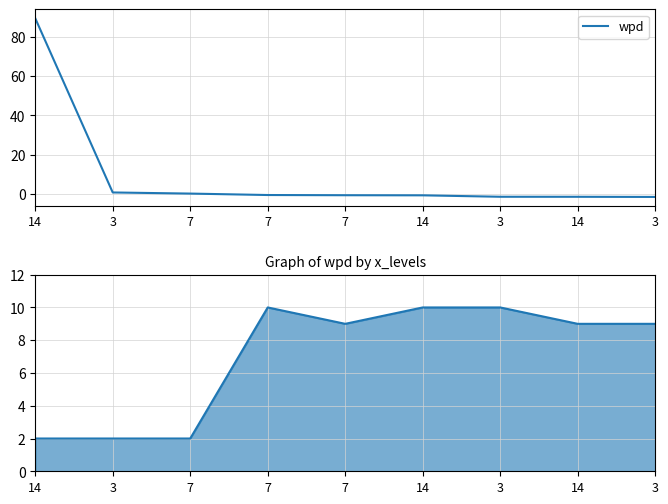

What is the highest value of the wpd series?

89.5